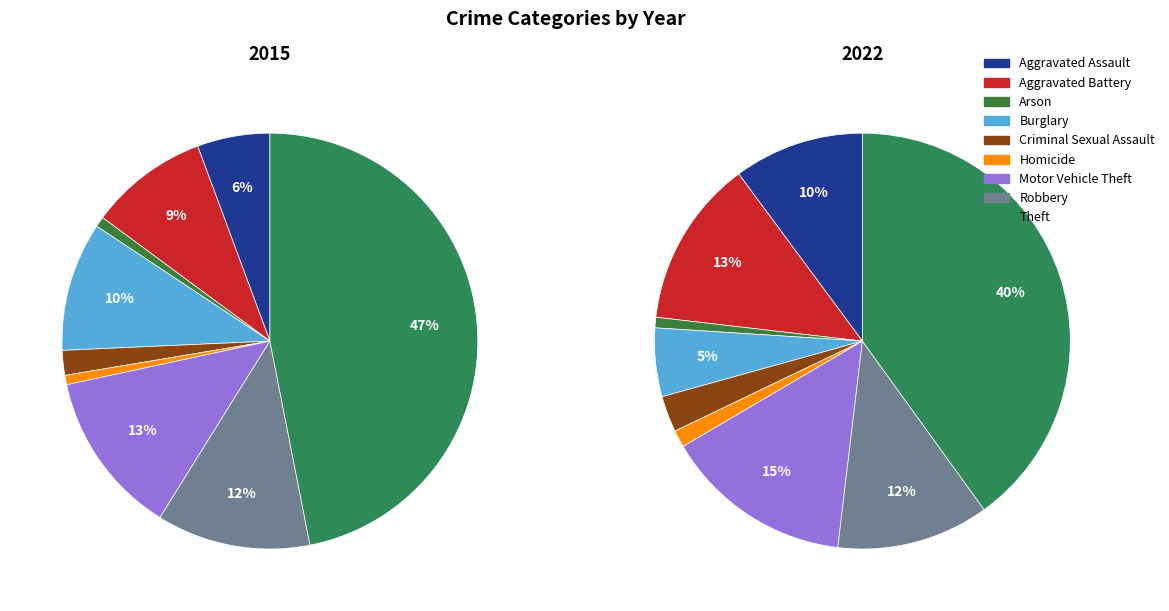

Is there any slice that represents more than half of the pie?

No